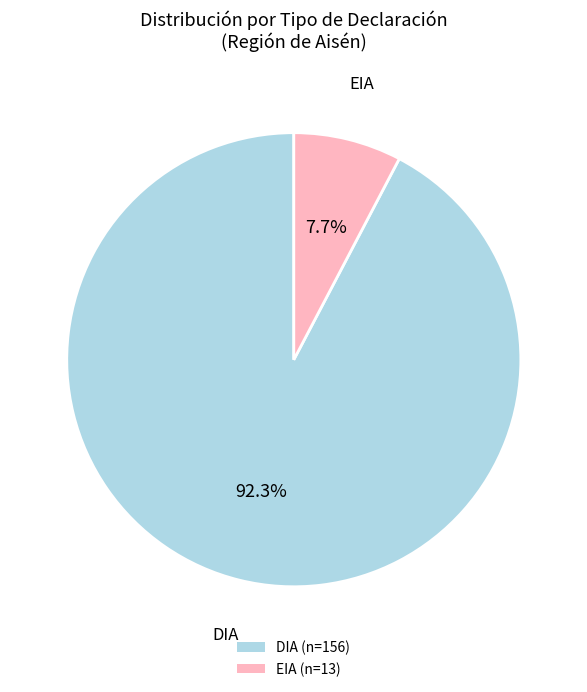

Is there any slice that represents more than half of the pie?

Yes